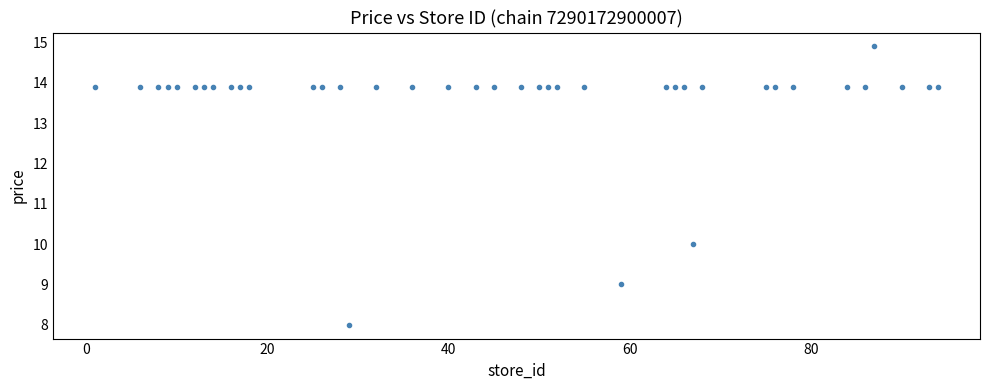

What Y value in the scatter plot is closest to 11?

10.0